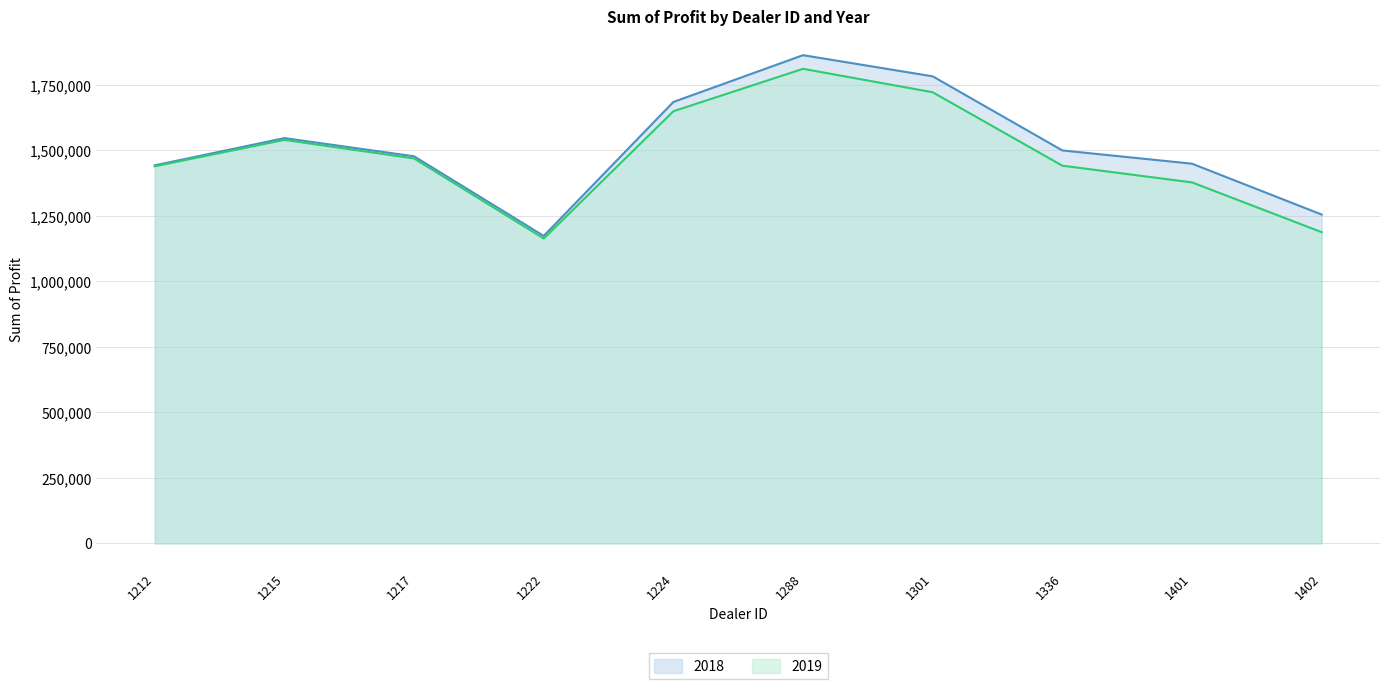

True or false: 2018 has more than 0 points higher than both neighbors.

True